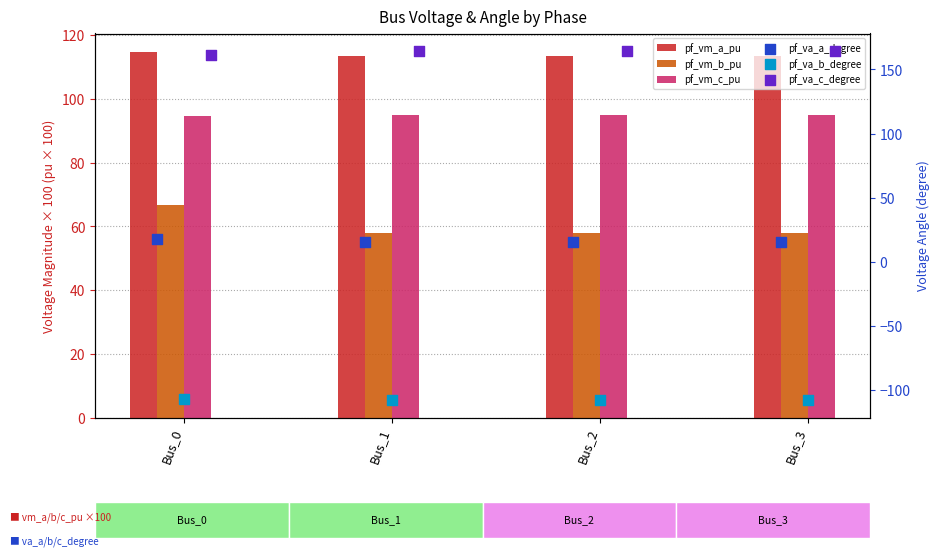

What is the total value across all series at Bus_0?

347.7